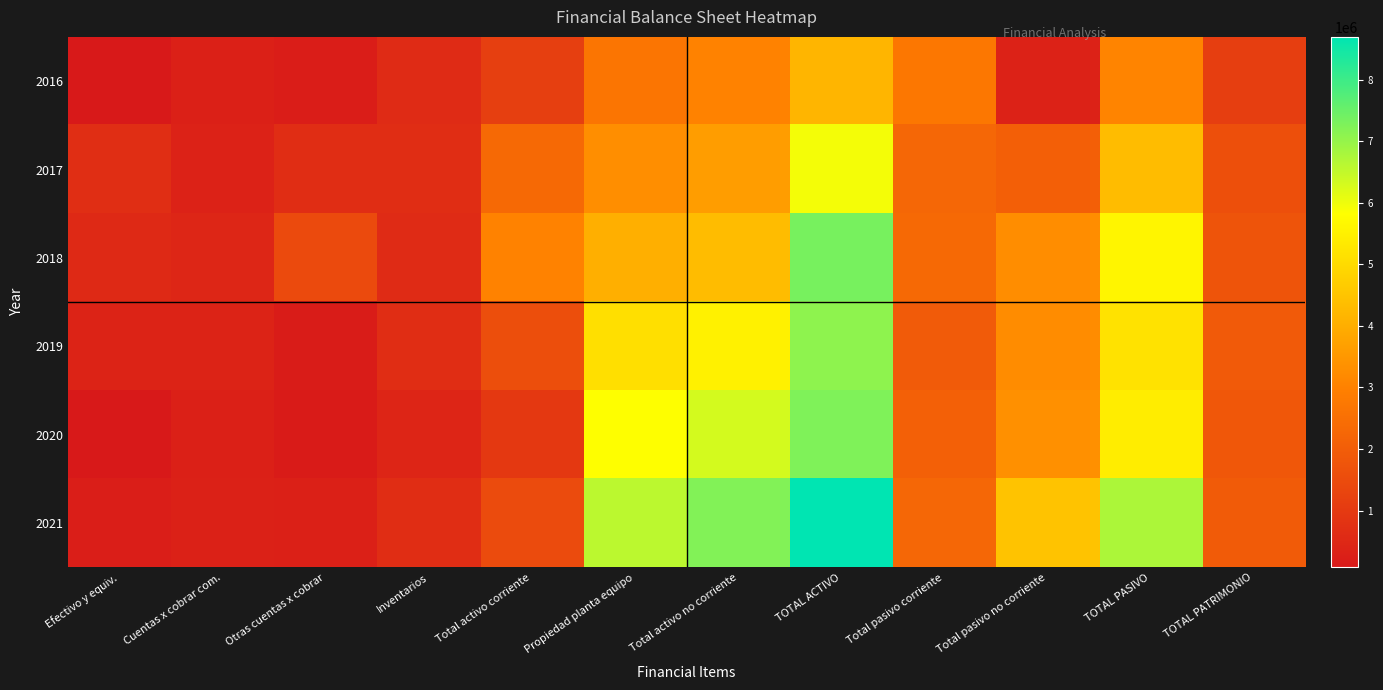

Reading left to right, what are all the values shown in this chart?

2016: Efectivo y equiv.=74005	Cuentas x cobrar com.=266124	Otras cuentas x cobrar=207791	Inventarios=595704	Total activo corriente=1148033	Propiedad planta equipo=2665281	Total activo no corriente=3028722	TOTAL ACTIVO=4176755	Total pasivo corriente=2728221	Total pasivo no corriente=332610	TOTAL PASIVO=3060831	TOTAL PATRIMONIO=1115924
2017: Efectivo y equiv.=666141	Cuentas x cobrar com.=343303	Otras cuentas x cobrar=661227	Inventarios=643611	Total activo corriente=2319171	Propiedad planta equipo=3291409	Total activo no corriente=3619572	TOTAL ACTIVO=5938743	Total pasivo corriente=2266247	Total pasivo no corriente=2054892	TOTAL PASIVO=4321139	TOTAL PATRIMONIO=1617604
2018: Efectivo y equiv.=528700	Cuentas x cobrar com.=438698	Otras cuentas x cobrar=1455757	Inventarios=590537	Total activo corriente=3016086	Propiedad planta equipo=4043033	Total activo no corriente=4327917	TOTAL ACTIVO=7344003	Total pasivo corriente=2342667	Total pasivo no corriente=3264026	TOTAL PASIVO=5606693	TOTAL PATRIMONIO=1737310
2019: Efectivo y equiv.=375699	Cuentas x cobrar com.=362632	Otras cuentas x cobrar=168627	Inventarios=654419	Total activo corriente=1571000	Propiedad planta equipo=5094563	Total activo no corriente=5516041	TOTAL ACTIVO=7087041	Total pasivo corriente=1935164	Total pasivo no corriente=3243615	TOTAL PASIVO=5178779	TOTAL PATRIMONIO=1908262
2020: Efectivo y equiv.=84818	Cuentas x cobrar com.=287853	Otras cuentas x cobrar=157282	Inventarios=417612	Total activo corriente=951287	Propiedad planta equipo=5831901	Total activo no corriente=6308470	TOTAL ACTIVO=7259757	Total pasivo corriente=2083404	Total pasivo no corriente=3335371	TOTAL PASIVO=5418775	TOTAL PATRIMONIO=1840982
2021: Efectivo y equiv.=239557	Cuentas x cobrar com.=315424	Otras cuentas x cobrar=273836	Inventarios=641323	Total activo corriente=1472226	Propiedad planta equipo=6579422	Total activo no corriente=7226643	TOTAL ACTIVO=8698869	Total pasivo corriente=2276421	Total pasivo no corriente=4475196	TOTAL PASIVO=6751617	TOTAL PATRIMONIO=1947252